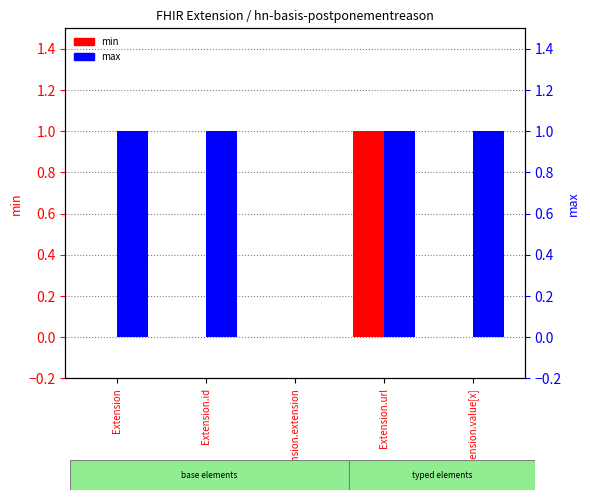

Does the chart contain stacked bars?

No